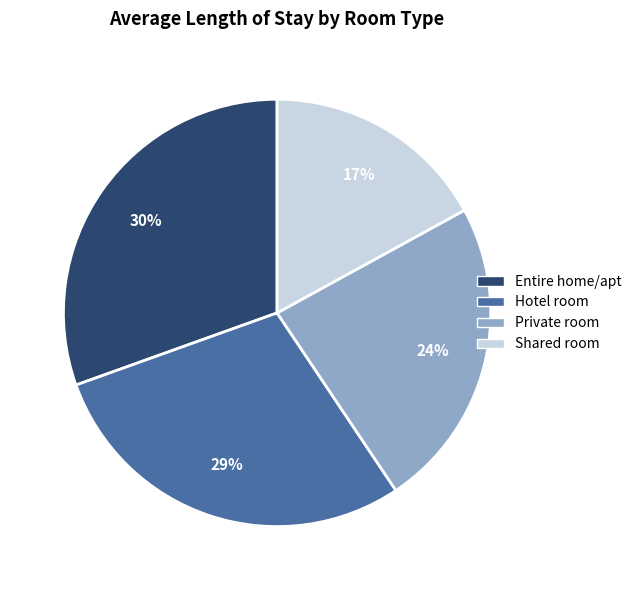

Count the number of slices in the pie.

4